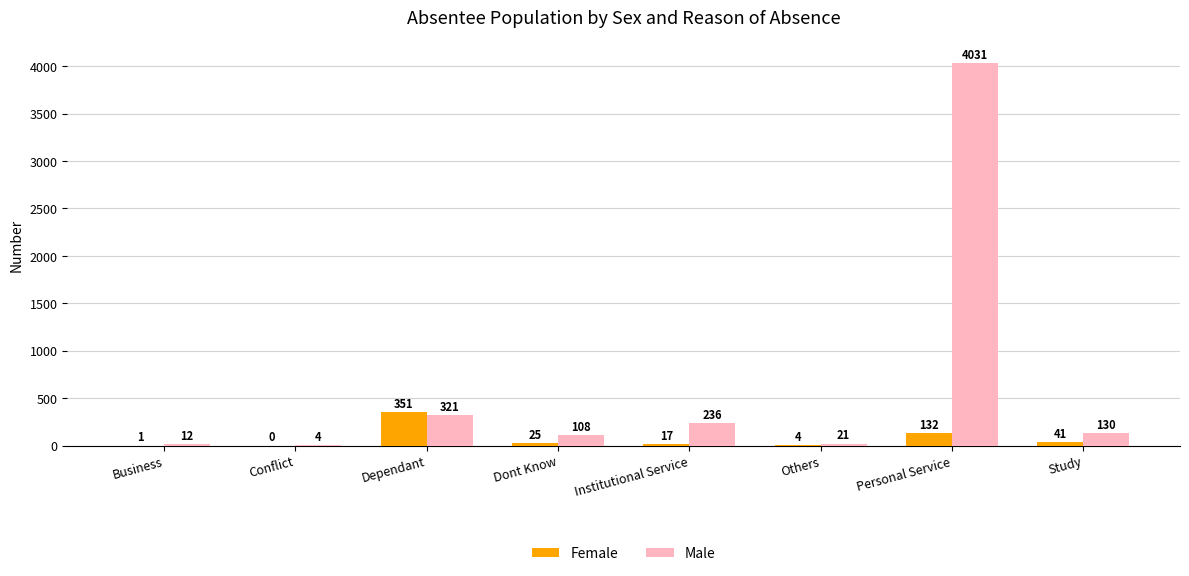

What are all the series names shown in the legend?

Female, Male